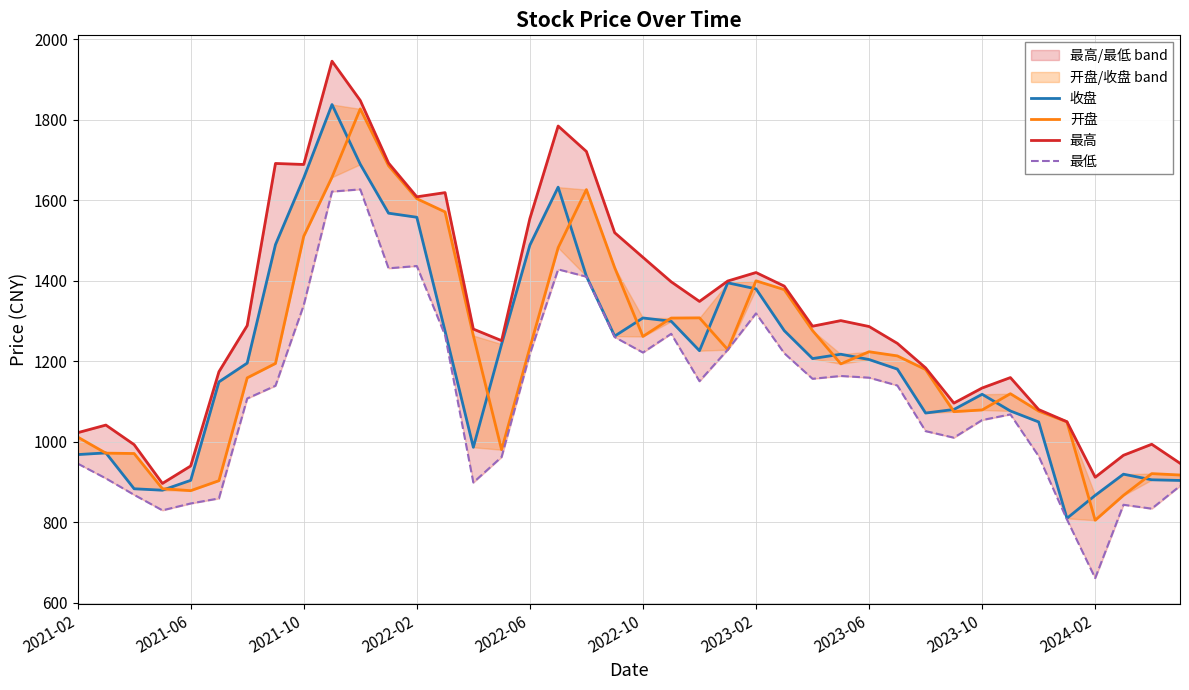

Between 23 and 24, which series saw the biggest shift?

开盘